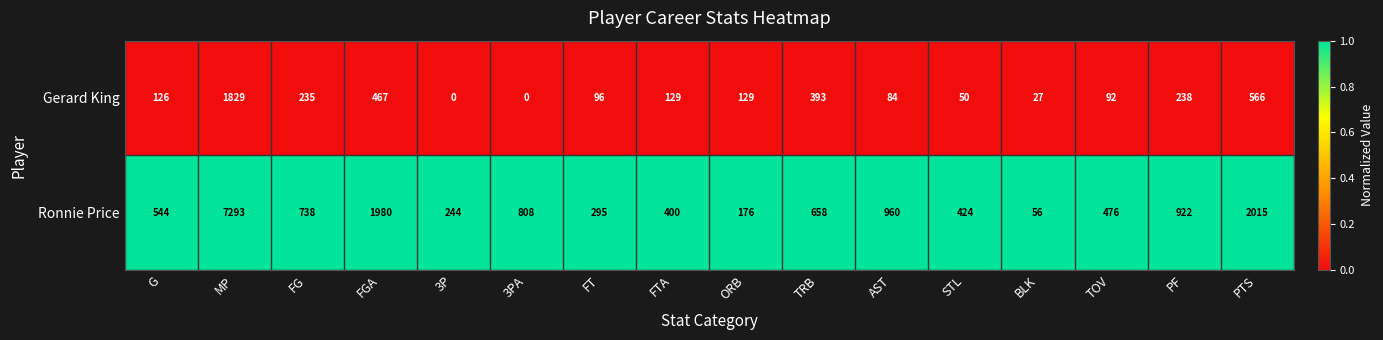

True or false: Gerard King has a value of 170 at TRB.

False